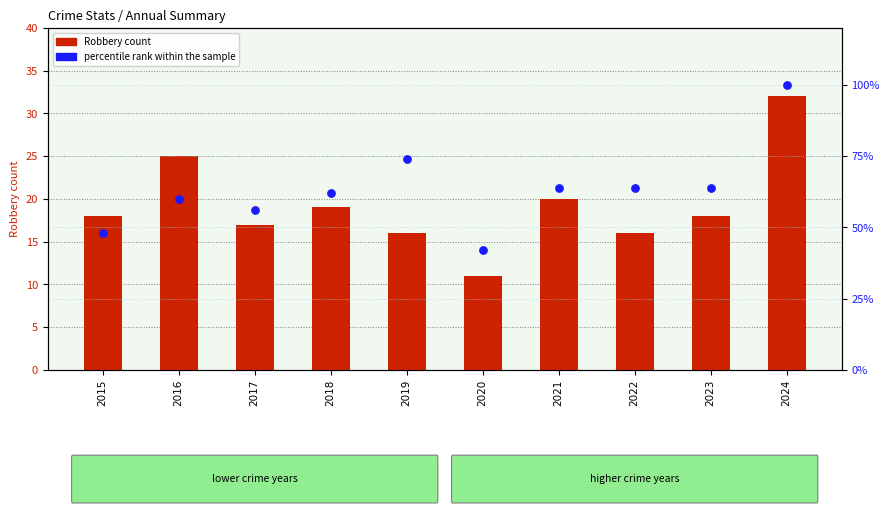

At which category is the sum across all series the highest?

2024